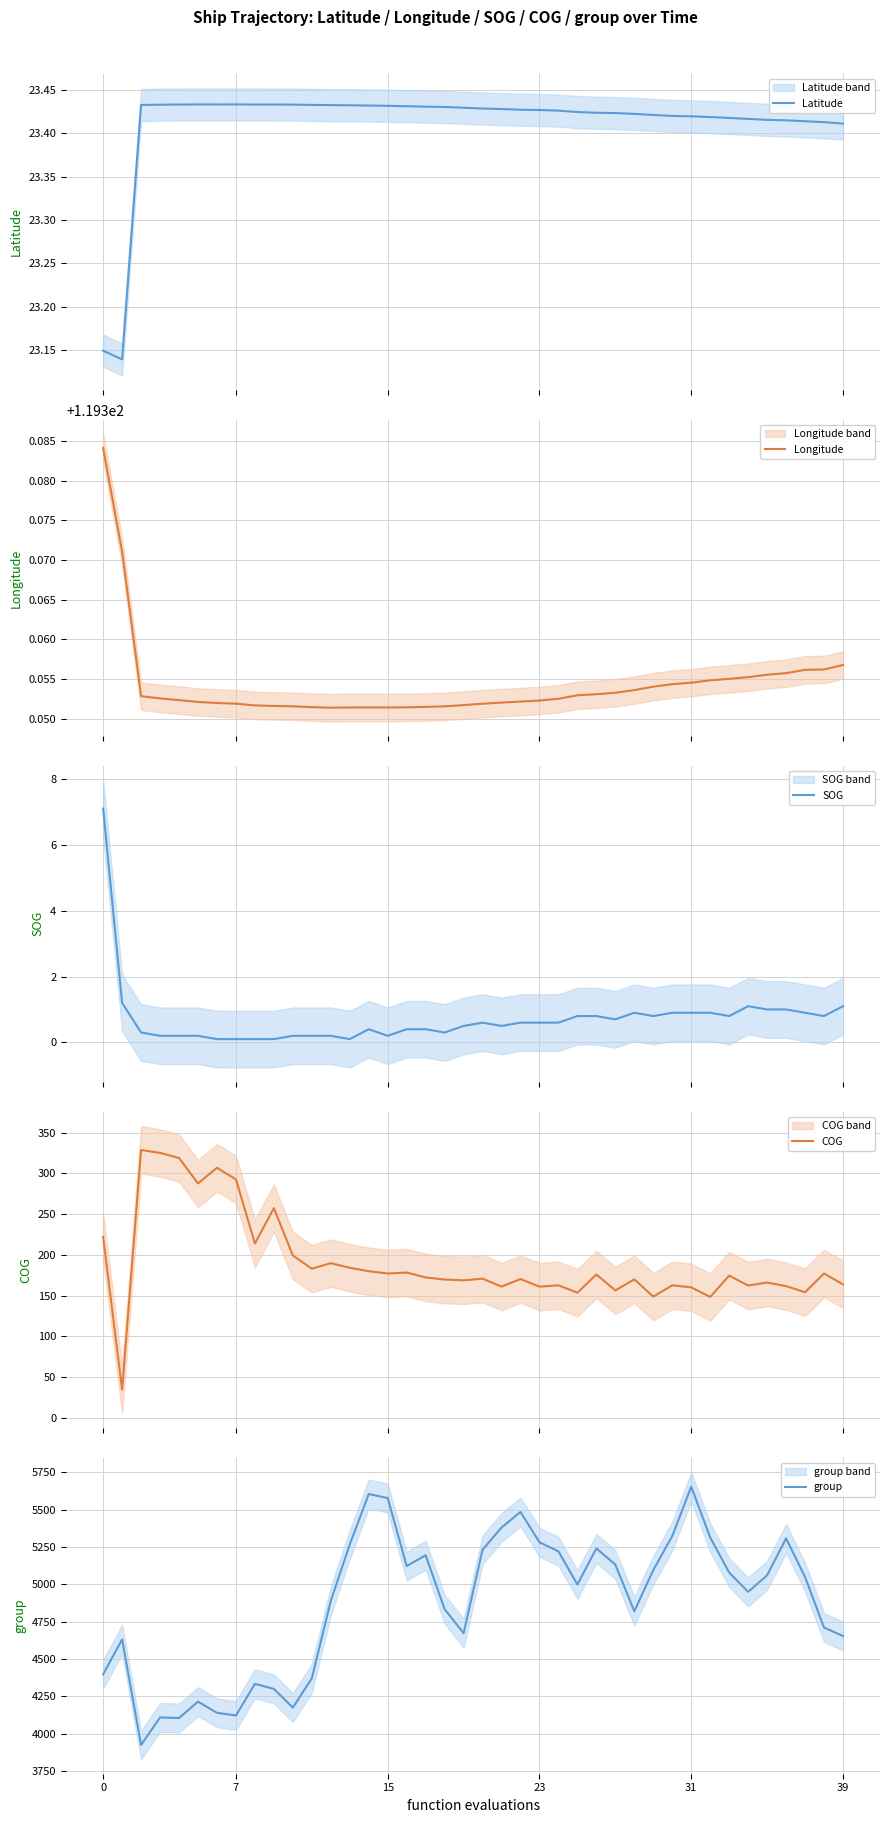

What is the difference between the COG values at 34 and 17?

10.0